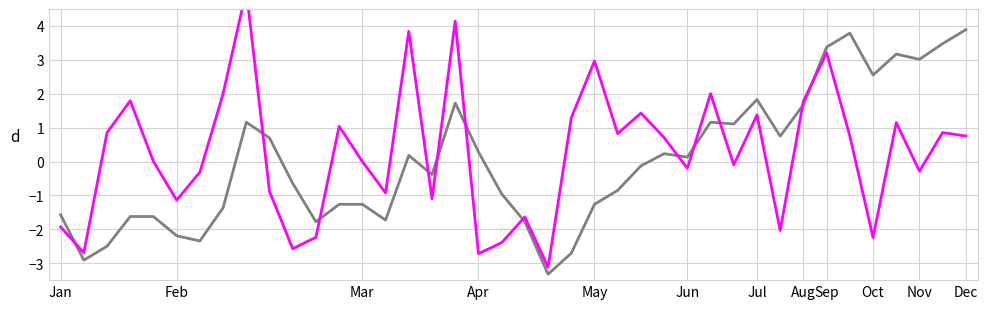

What is the label of the 27th point from the left?

26